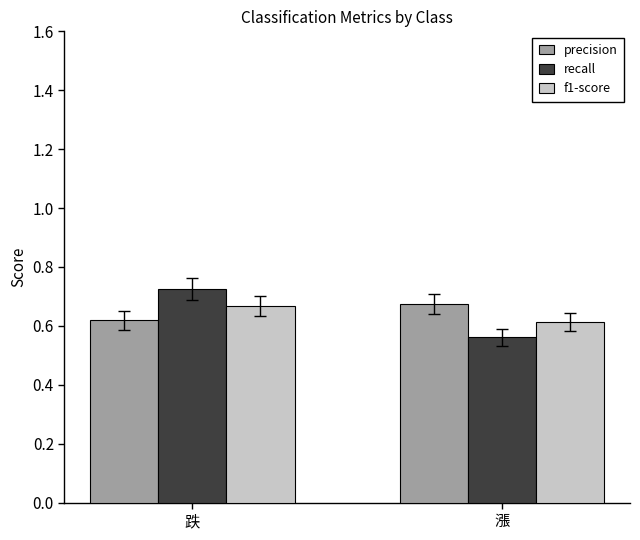

Count the recall values in the range 0 to 1.

2